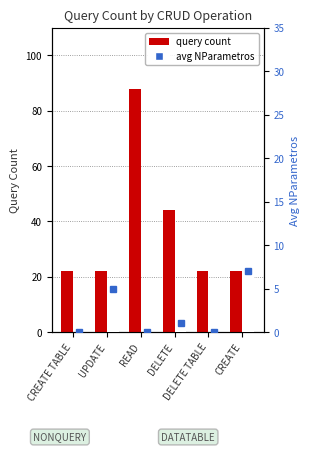

Is it true that query count equals 35 at UPDATE?

False